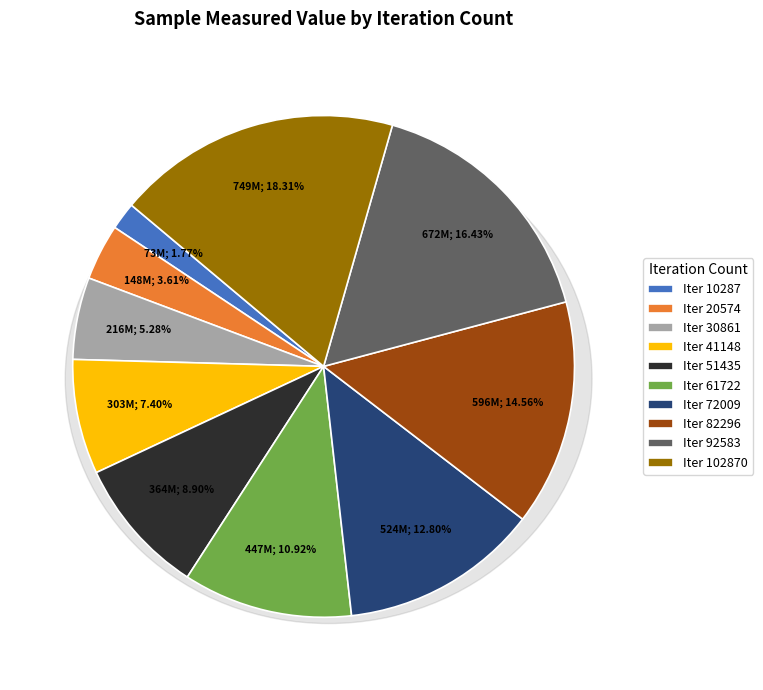

What is the change in value from 20574 to 82296?

+447874025